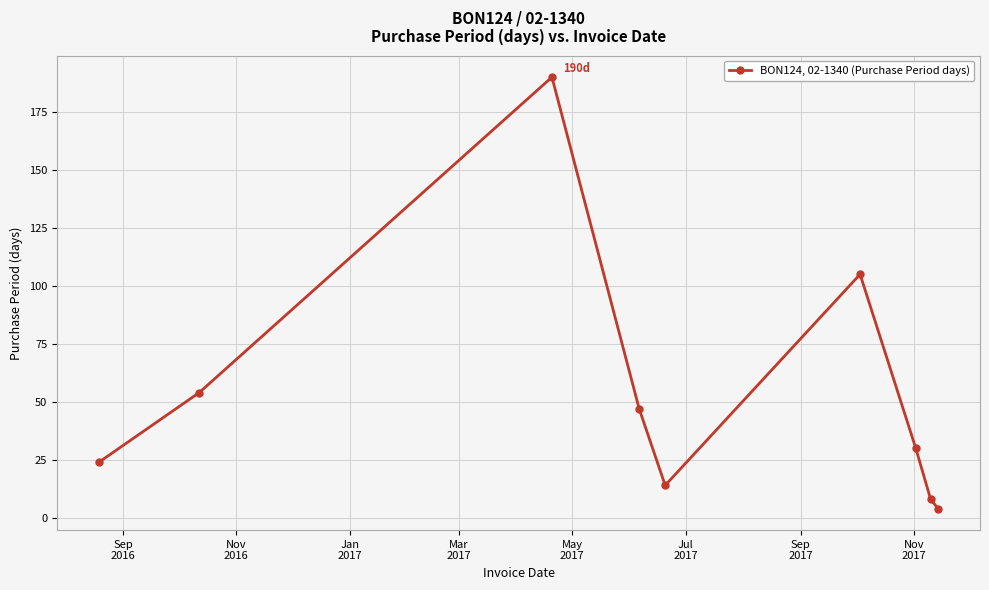

What is the difference between the maximum and minimum values?

186